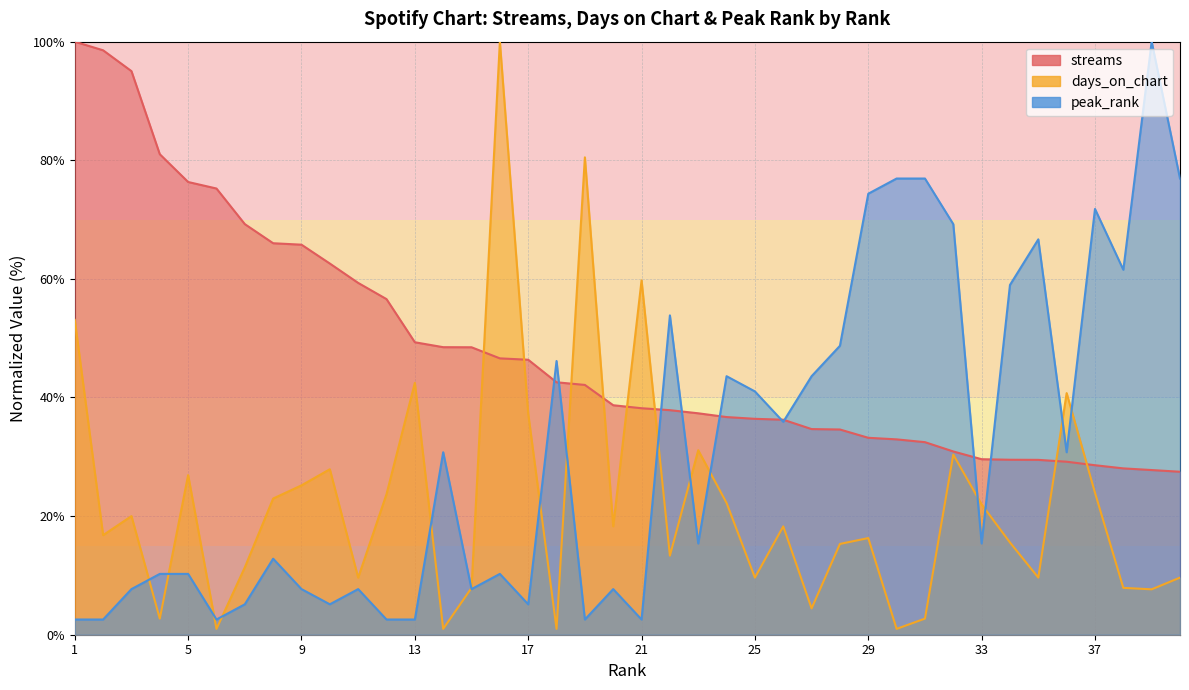

Rank the categories by streams value from lowest to highest.

40, 39, 38, 37, 36, 35, 34, 33, 32, 31, 30, 29, 28, 27, 26, 25, 24, 23, 22, 21, 20, 19, 18, 17, 16, 15, 14, 13, 12, 11, 10, 9, 8, 7, 6, 5, 4, 3, 2, 1